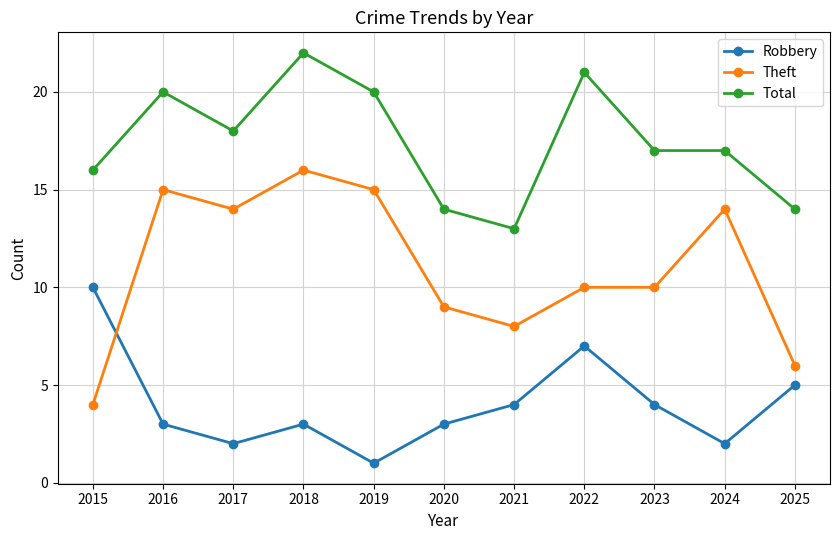

What is the difference between the maximum and minimum values in the Theft series?

12